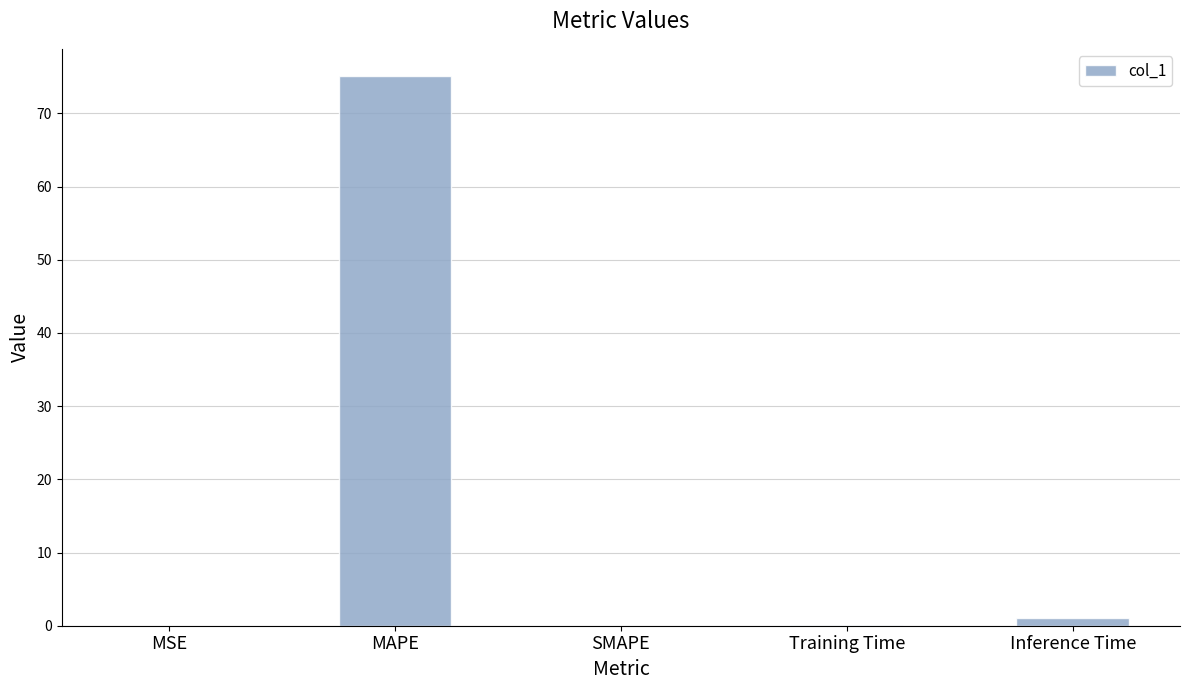

True or false: the data shows 75.1 at MAPE.

True